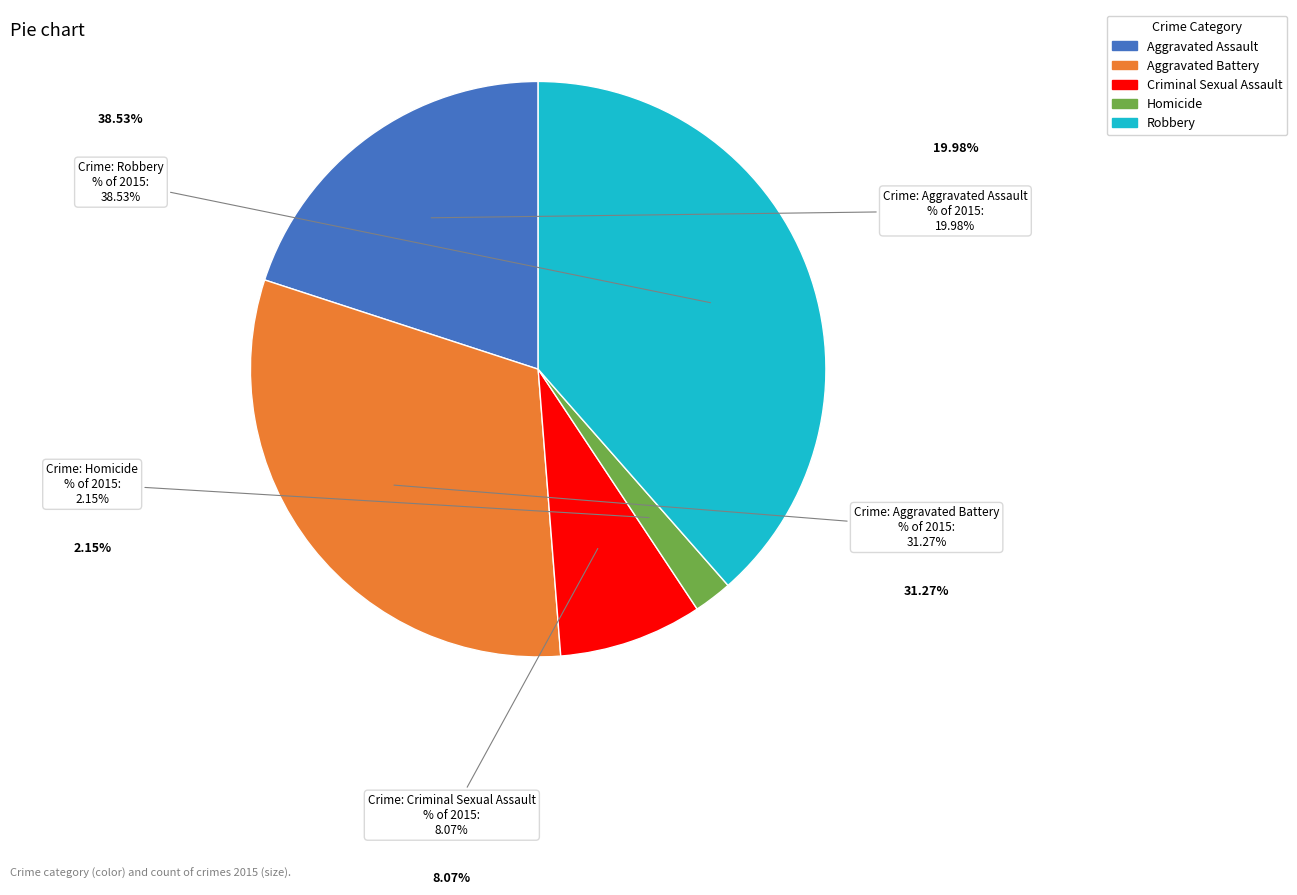

To the nearest percent, what percentage of the pie is Criminal Sexual Assault?

8%